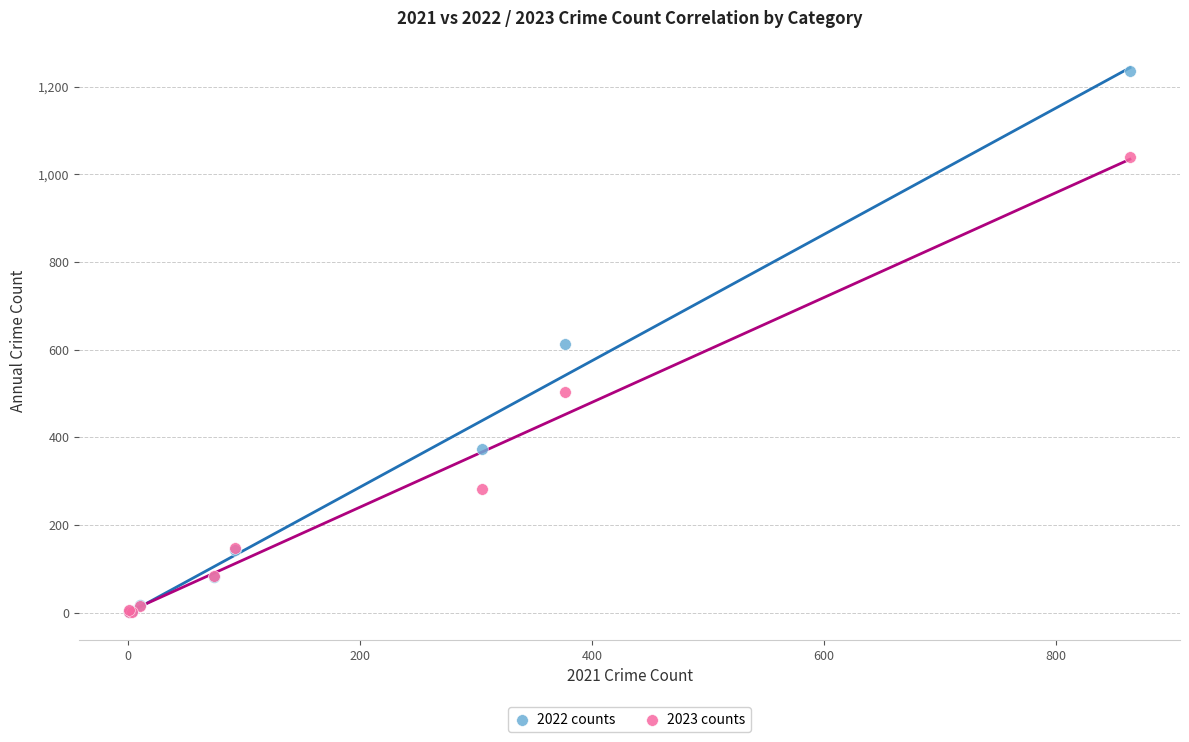

In the 2023 counts series, what Y value is closest to 520?

504